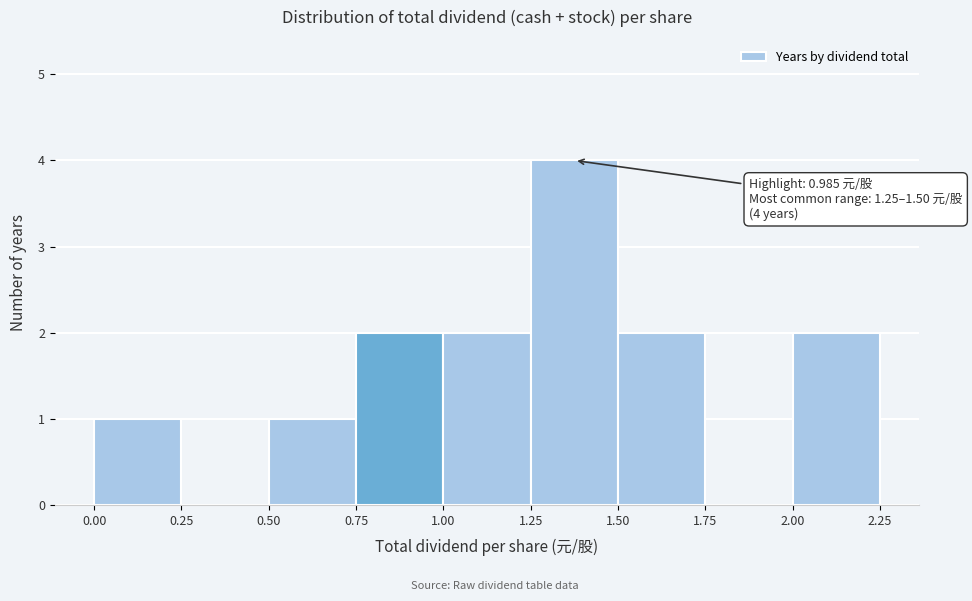

Over which range of the x-axis is the bar tallest?

1.25 to 1.50